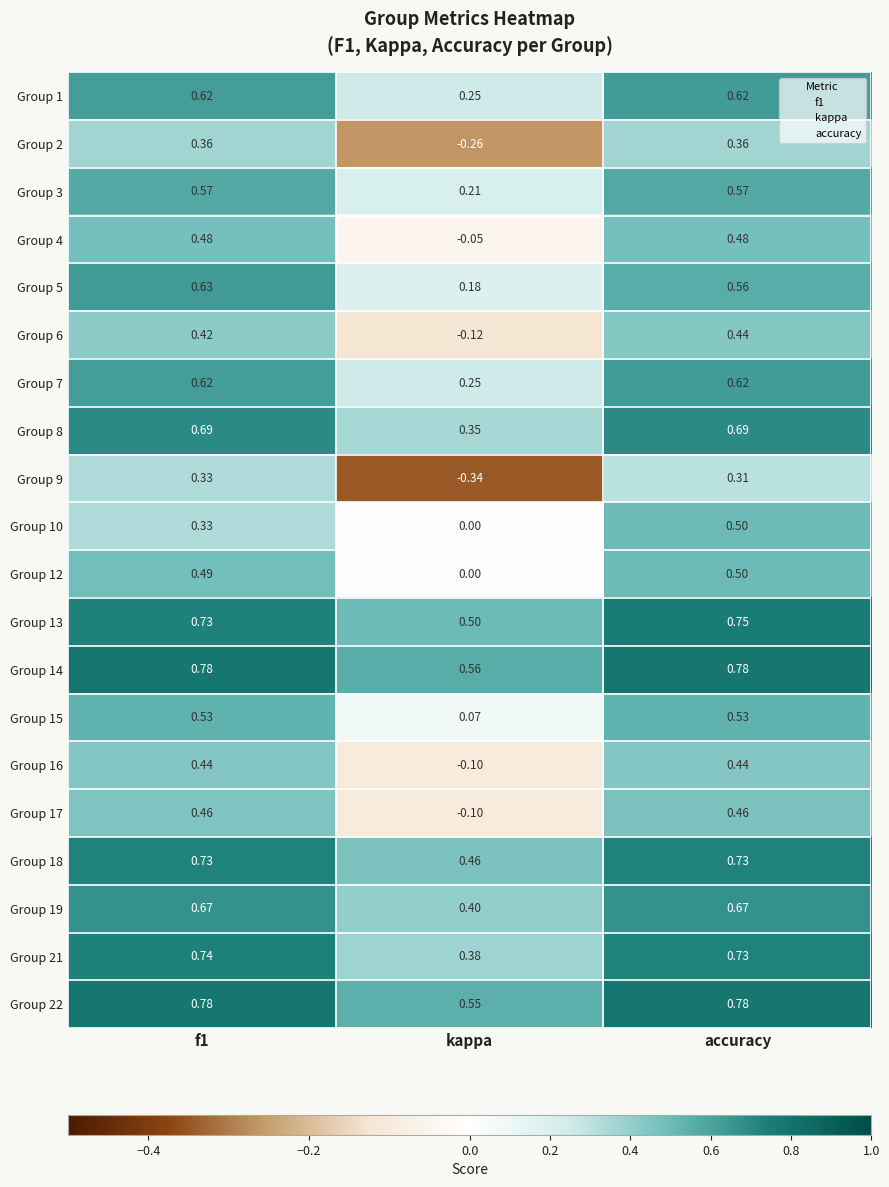

Is the value of Group 10 at f1 greater than the value of Group 1 at f1?

No